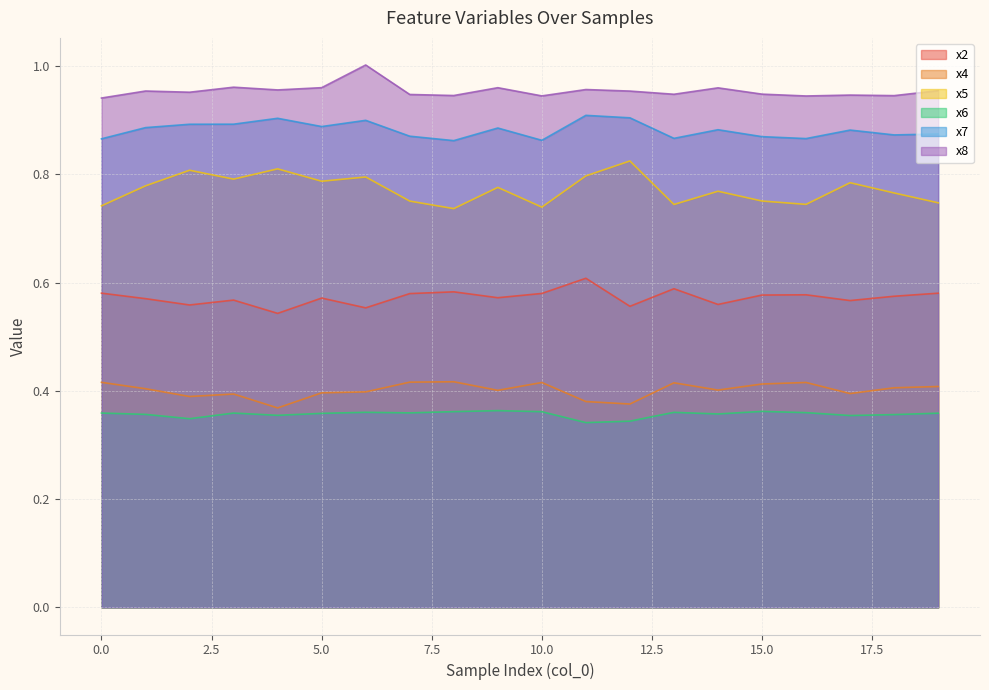

Reading left to right, transcribe all the data shown in this chart.

x2: 0.6	0.6	0.6	0.6	0.5	0.6	0.6	0.6	0.6	0.6	0.6	0.6	0.6	0.6	0.6	0.6	0.6	0.6	0.6	0.6
x4: 0.4	0.4	0.4	0.4	0.4	0.4	0.4	0.4	0.4	0.4	0.4	0.4	0.4	0.4	0.4	0.4	0.4	0.4	0.4	0.4
x5: 0.7	0.8	0.8	0.8	0.8	0.8	0.8	0.8	0.7	0.8	0.7	0.8	0.8	0.7	0.8	0.8	0.7	0.8	0.8	0.7
x6: 0.4	0.4	0.3	0.4	0.4	0.4	0.4	0.4	0.4	0.4	0.4	0.3	0.3	0.4	0.4	0.4	0.4	0.4	0.4	0.4
x7: 0.9	0.9	0.9	0.9	0.9	0.9	0.9	0.9	0.9	0.9	0.9	0.9	0.9	0.9	0.9	0.9	0.9	0.9	0.9	0.9
x8: 0.9	1.0	1.0	1.0	1.0	1.0	1.0	0.9	0.9	1.0	0.9	1.0	1.0	0.9	1.0	0.9	0.9	0.9	0.9	1.0